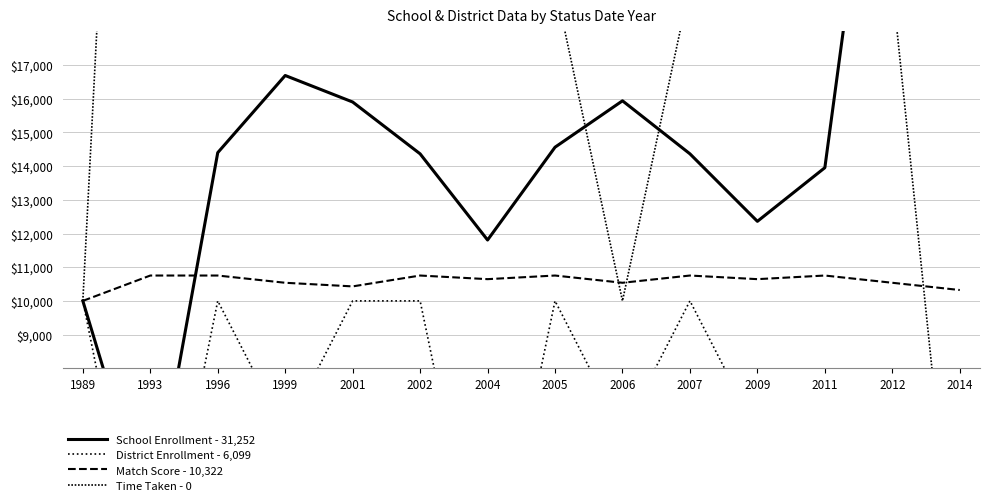

After their last crossing, which series has the higher values: School Enrollment - 31,252 or Time Taken - 0?

School Enrollment - 31,252